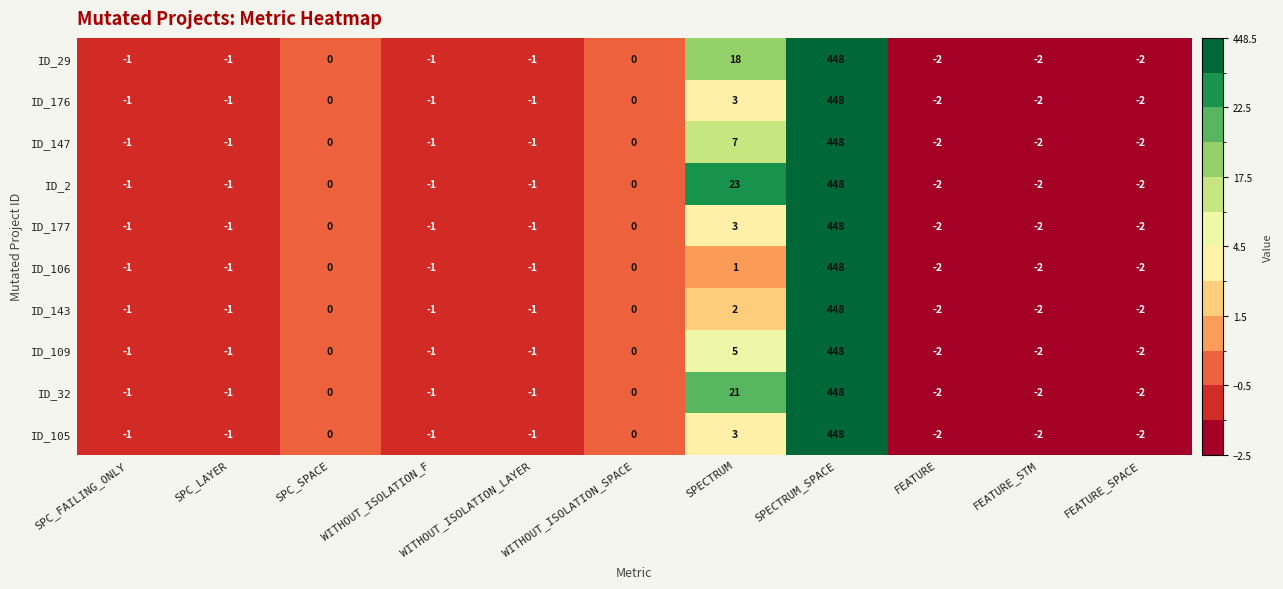

What is the difference between the maximum and second lowest values in the ID_109 series?

450